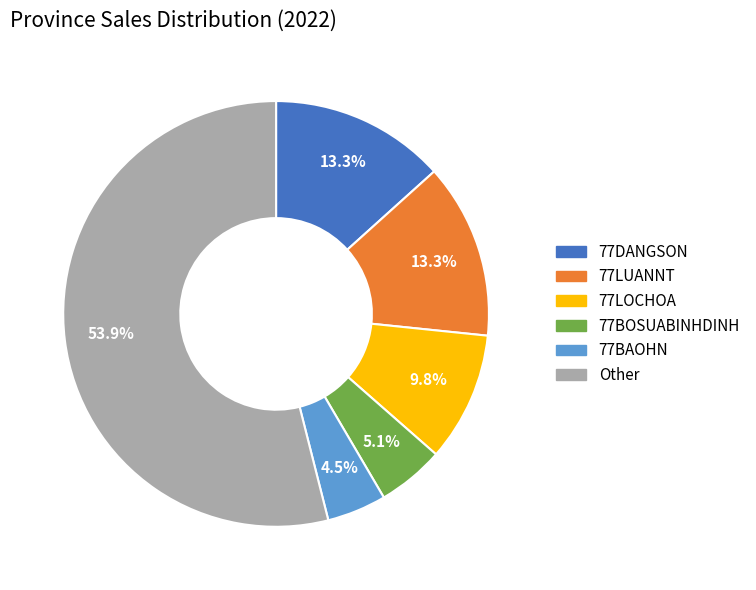

Is there a majority slice in this chart?

Yes